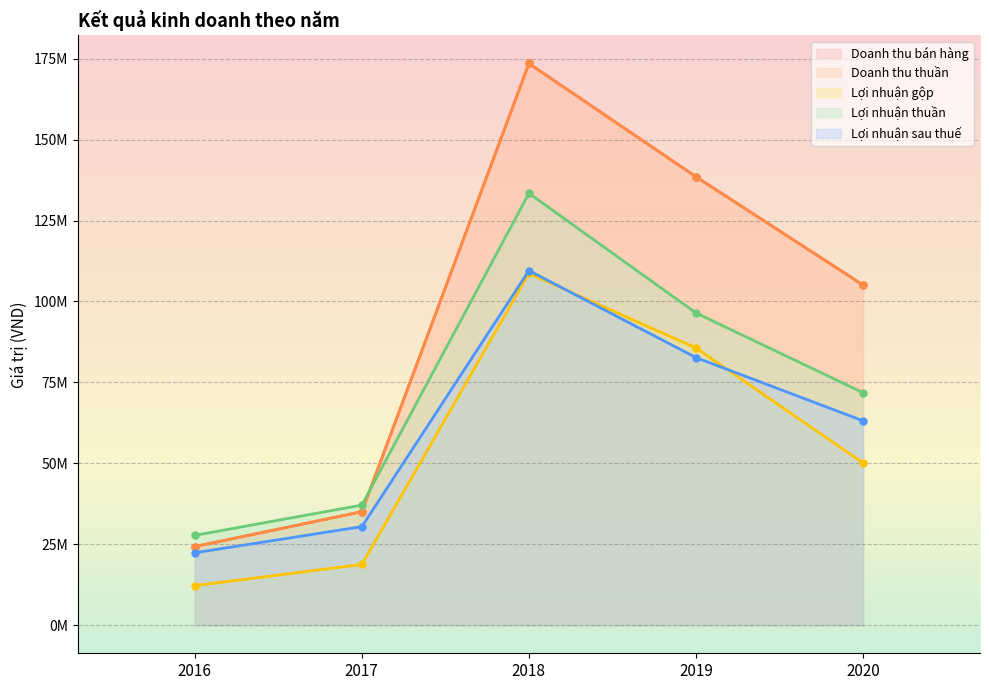

What is the lowest value of the Doanh thu bán hàng series?

24288047